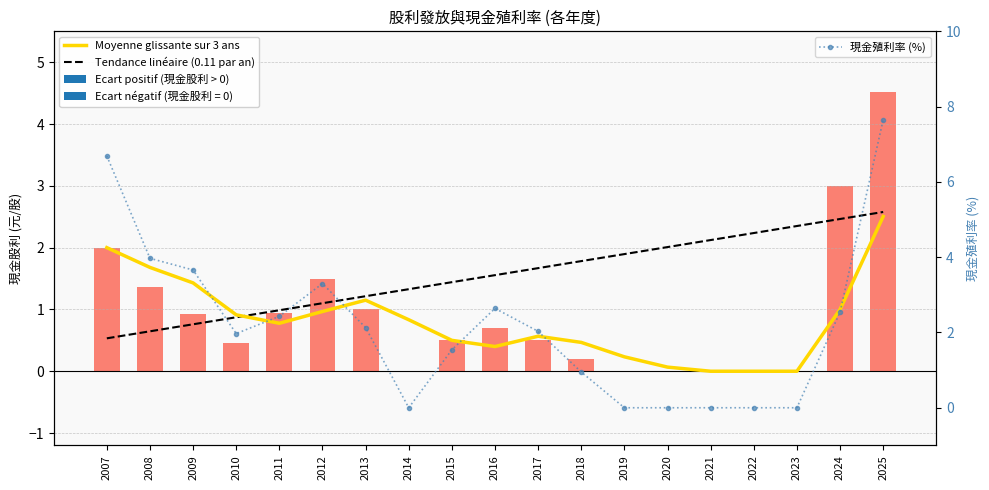

Is the value of Tendance linéaire (0.11 par an) at 2012 greater than the value of Moyenne glissante sur 3 ans at 2012?

Yes